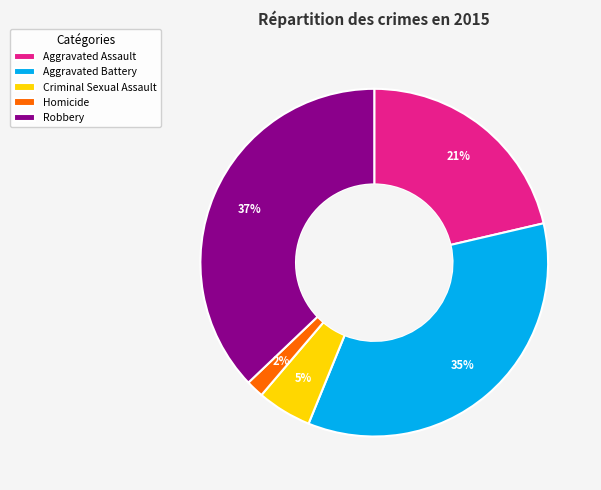

Rank the categories by value from highest to lowest.

Robbery, Aggravated Battery, Aggravated Assault, Criminal Sexual Assault, Homicide